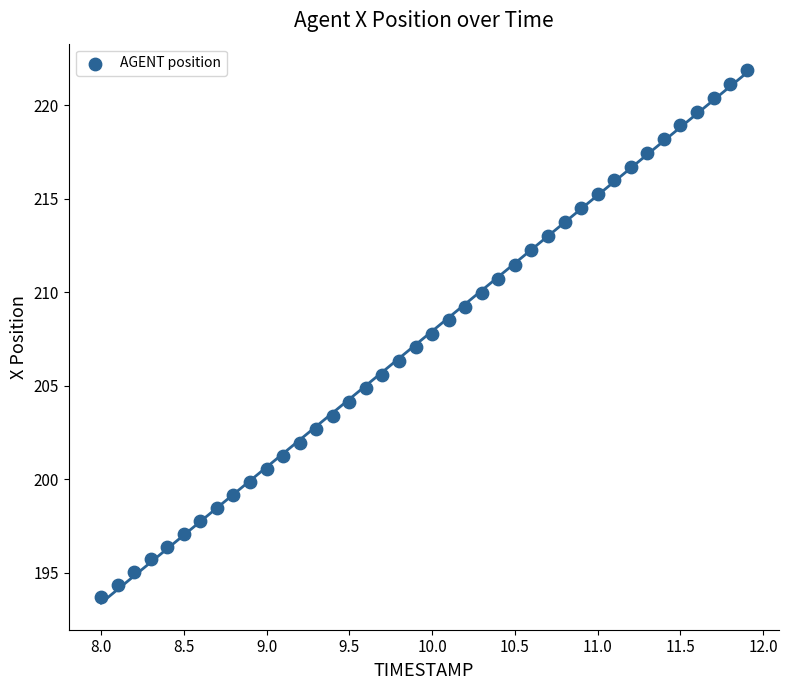

What is the range of Y values (max minus min)?

28.2